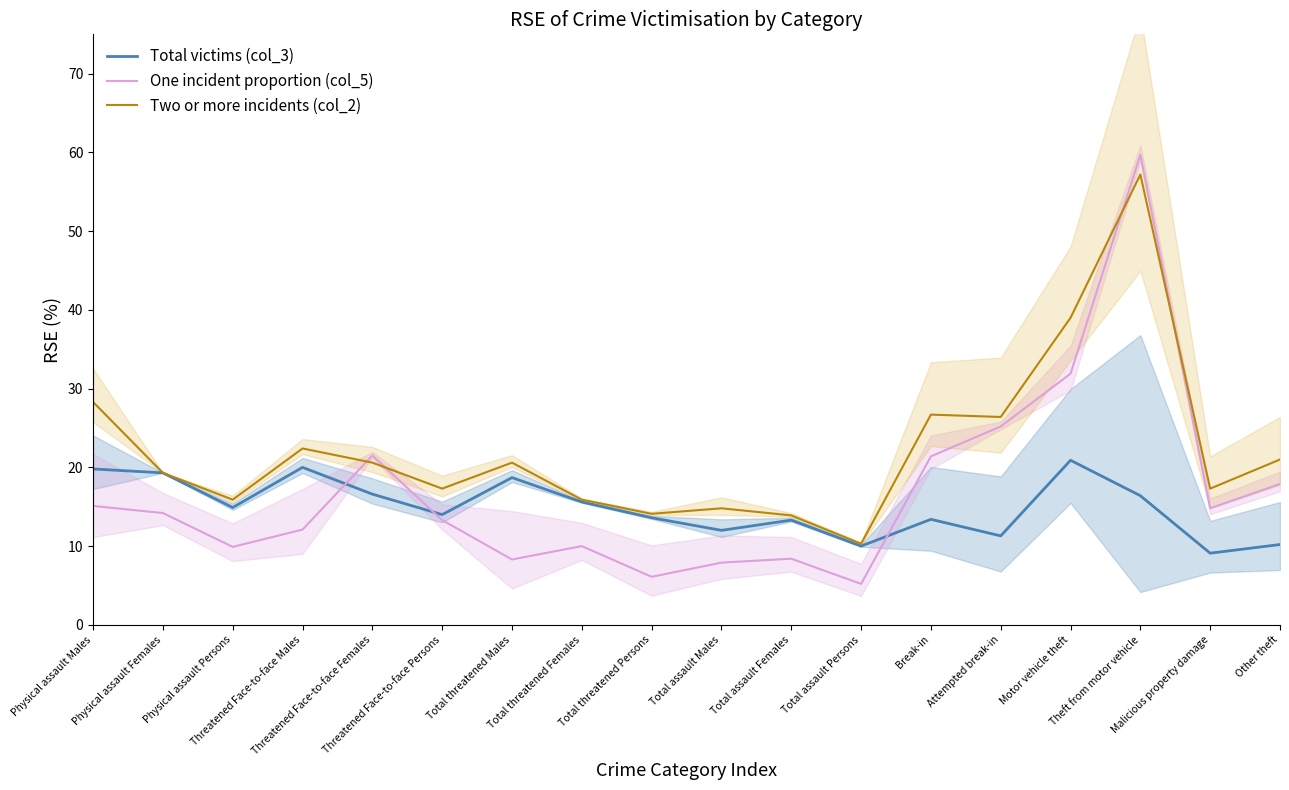

What is the lowest value of the Two or more incidents (col_2) series?

10.3